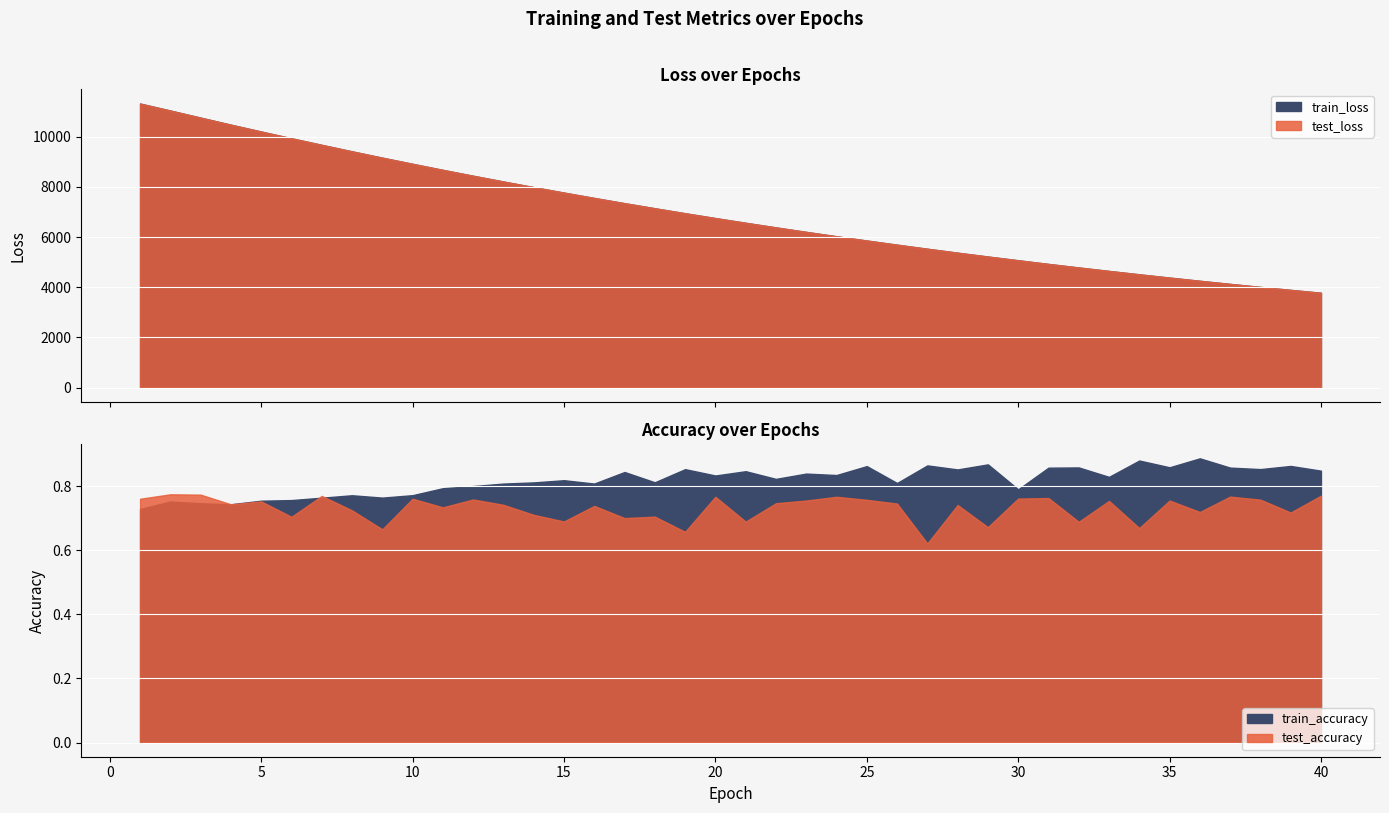

True or false: test_loss and train_accuracy cross at least once.

False